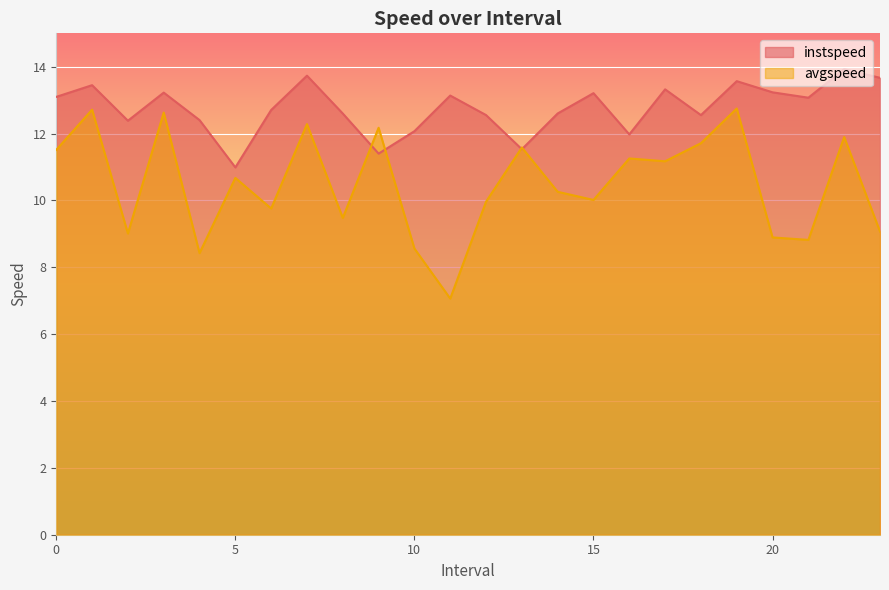

At 21.0, list the series in order from smallest to largest.

avgspeed, instspeed